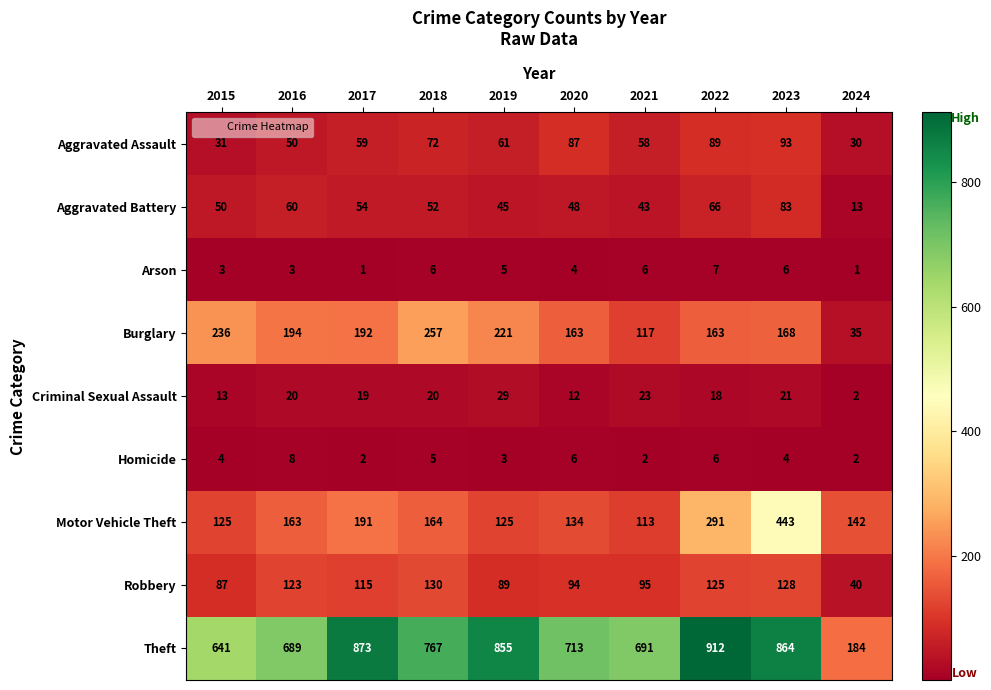

Rank the series at 2019 from lowest to highest value.

Homicide, Arson, Criminal Sexual Assault, Aggravated Battery, Aggravated Assault, Robbery, Motor Vehicle Theft, Burglary, Theft